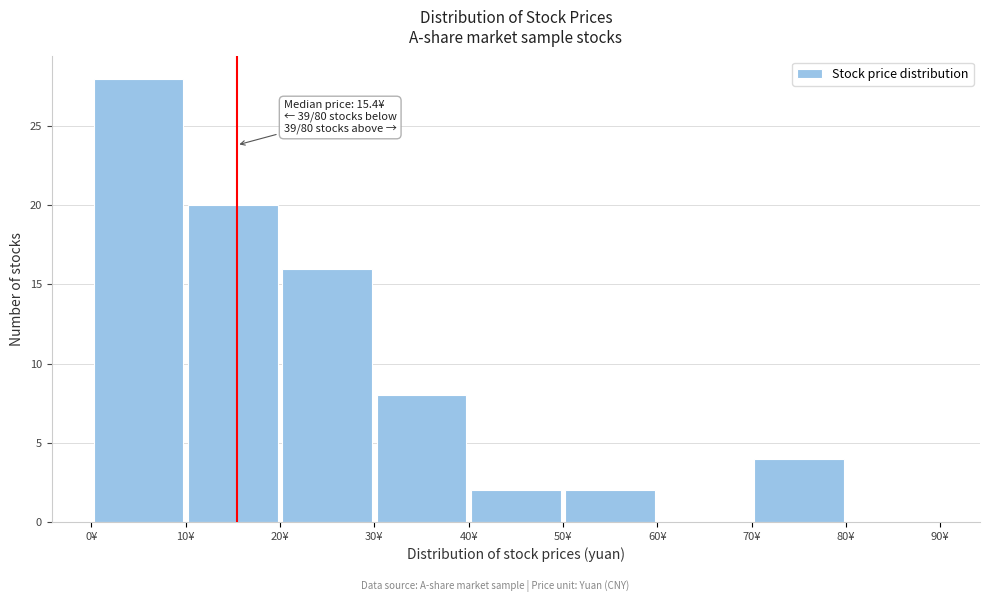

Which range on the x-axis has the tallest bar?

0 to 10